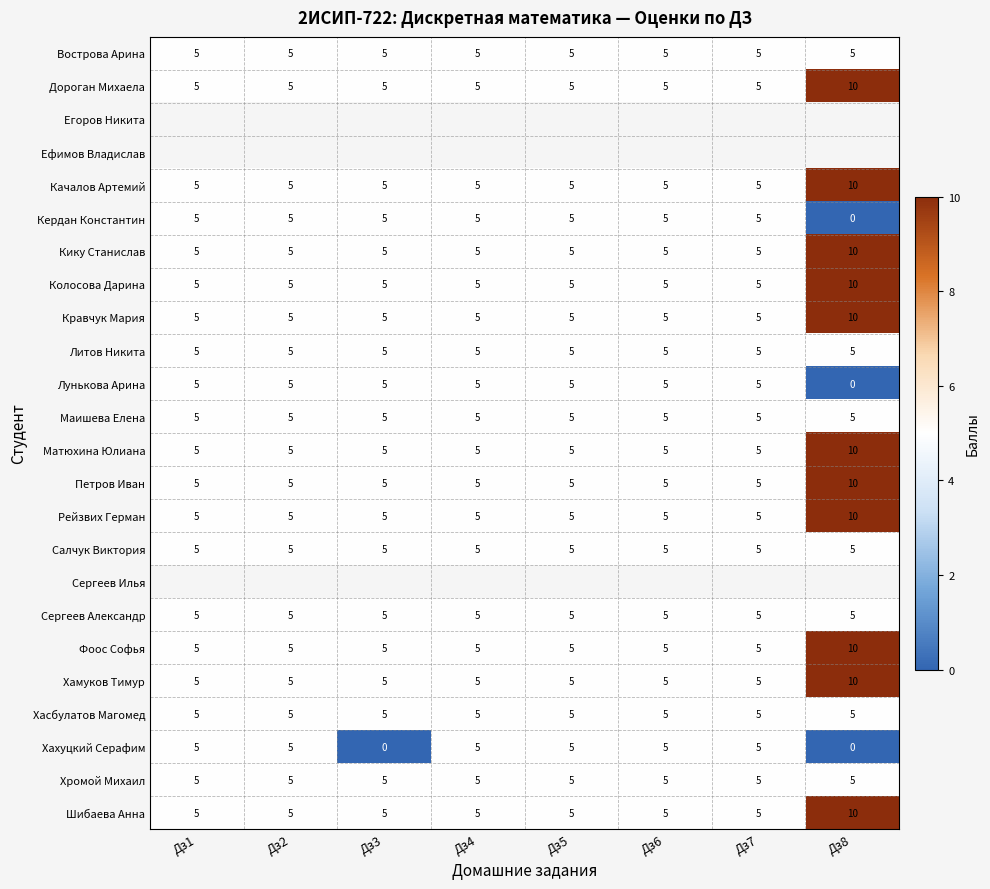

What is the difference between the maximum and minimum values in the Кравчук Мария series?

5